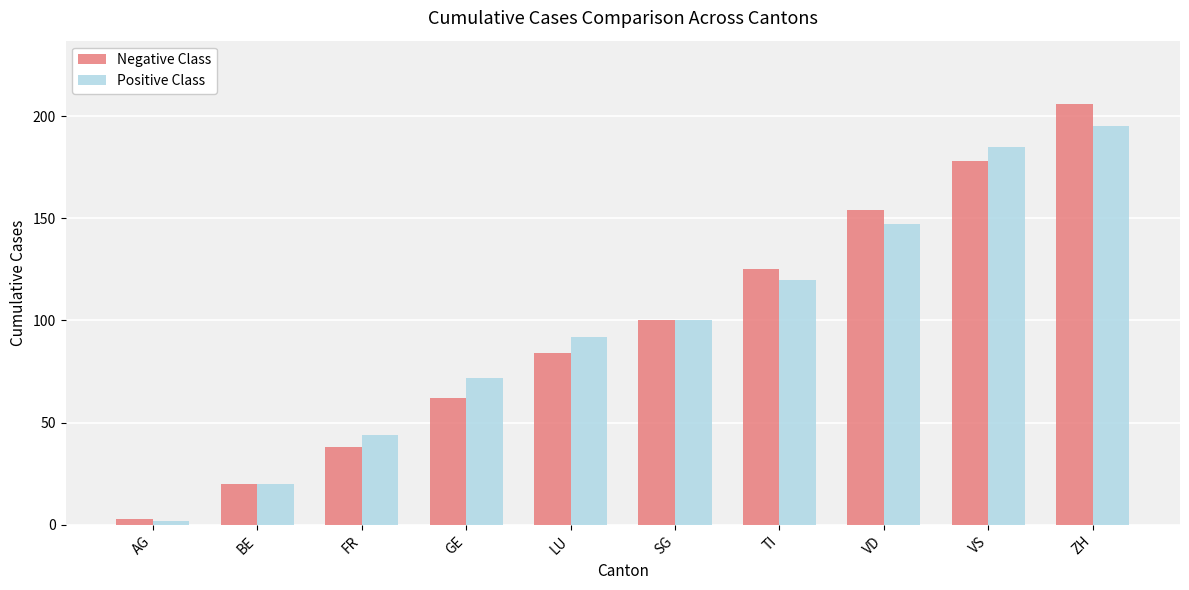

Between AG and VS, which series saw the biggest shift?

Positive Class